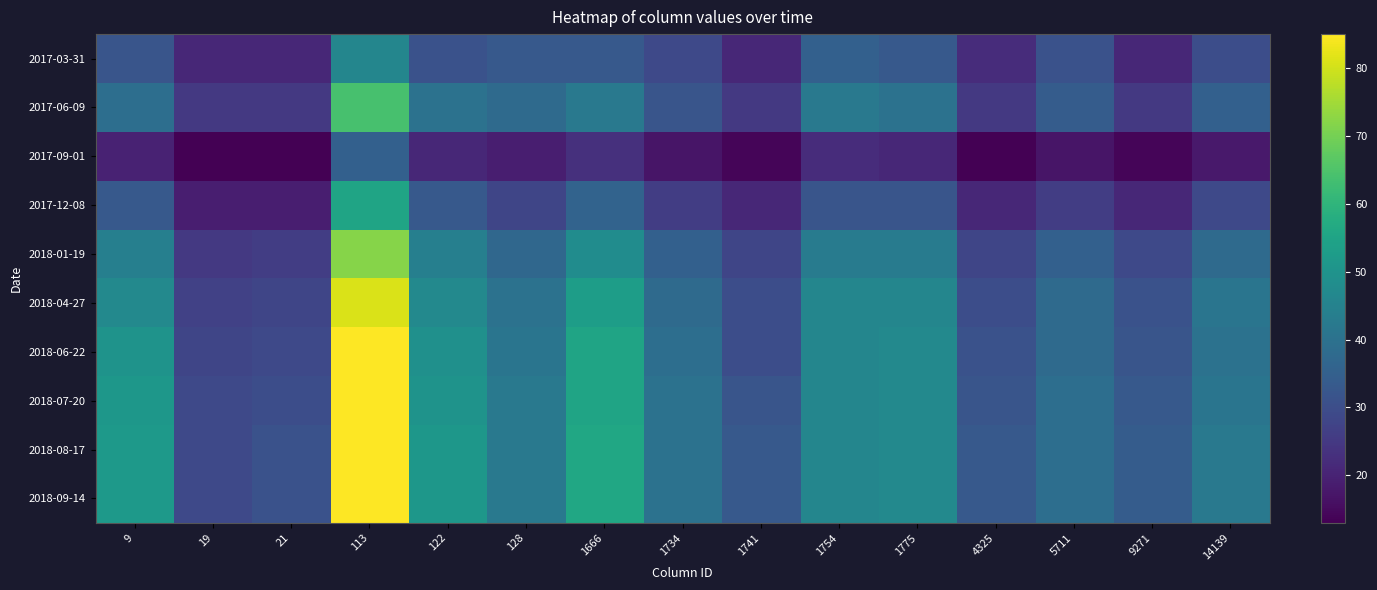

How many categories are shown in the chart?

15